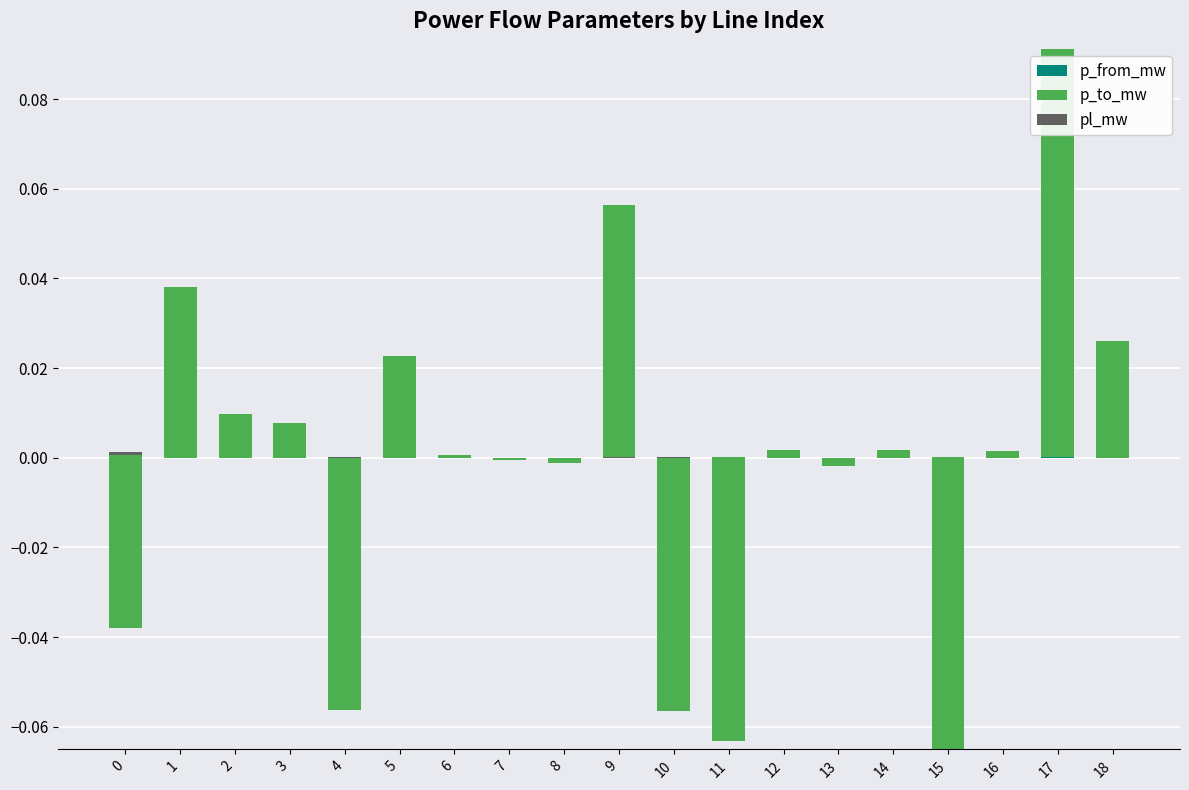

Which label corresponds to the largest value in the chart?

17